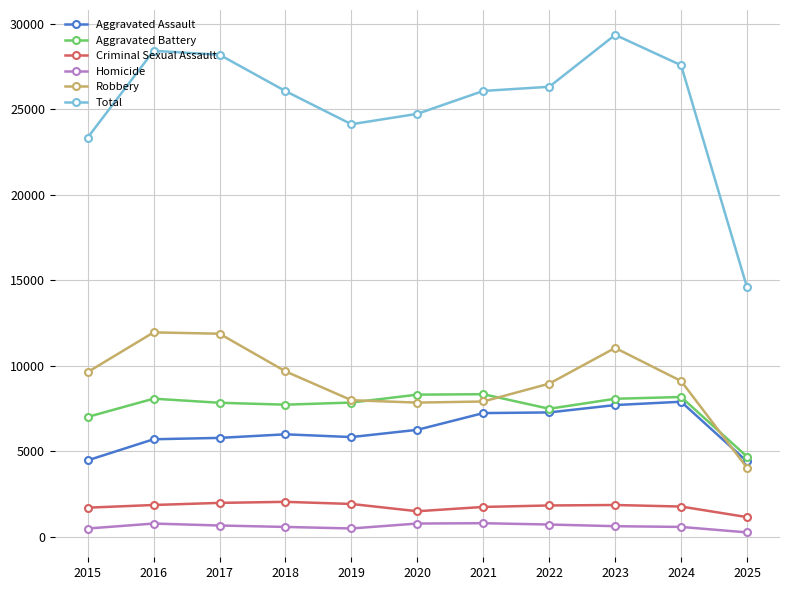

The Homicide series shows 588 at 2018. True or false?

True